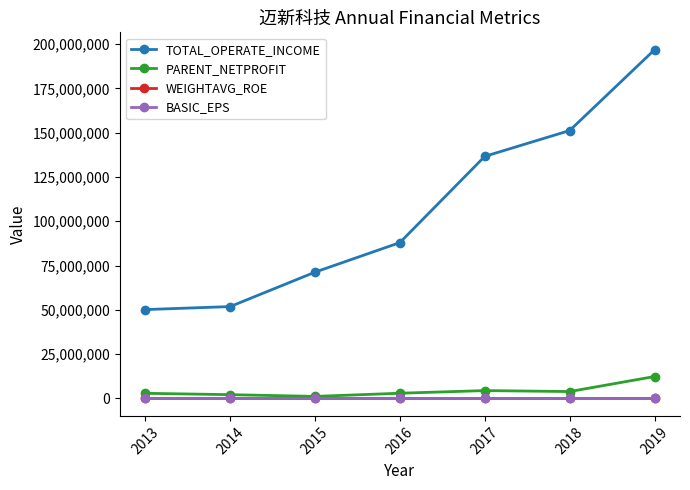

At how many categories does at least one series exceed 102971344?

3